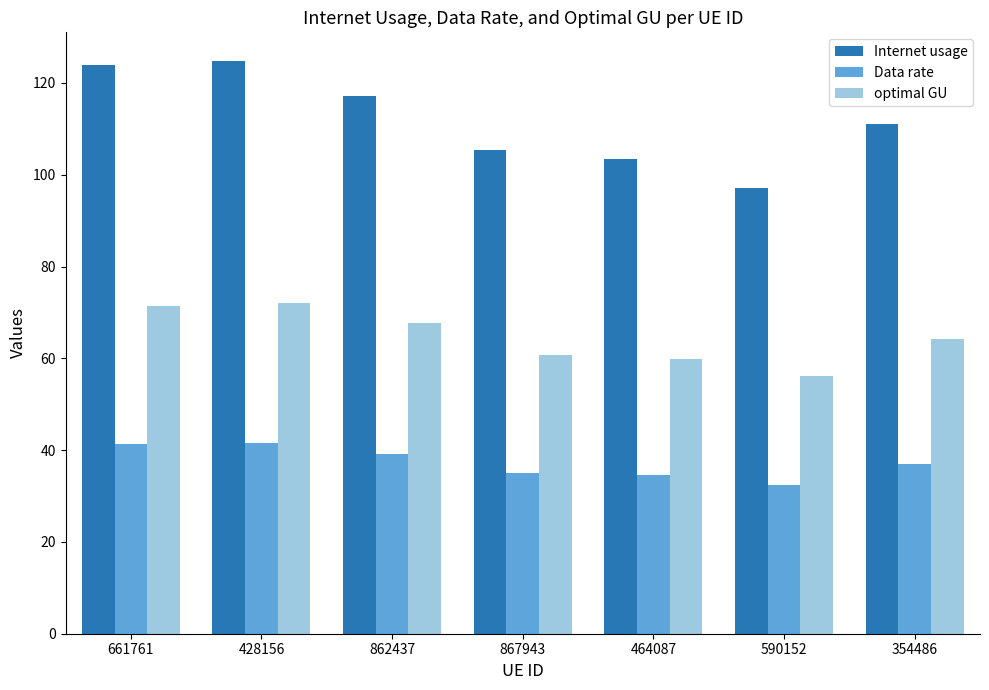

How many data points does each series have?

7